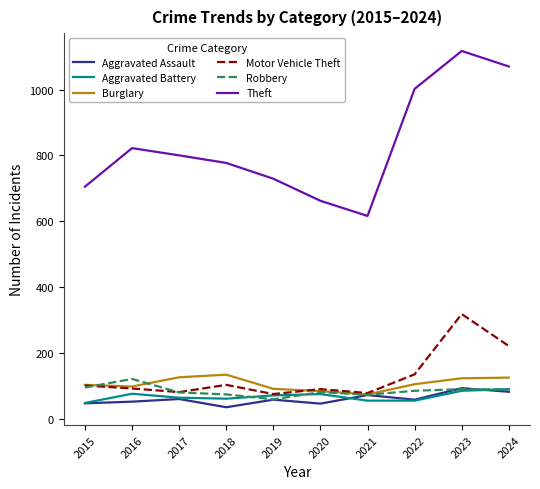

Read the Theft value at 2019.

729